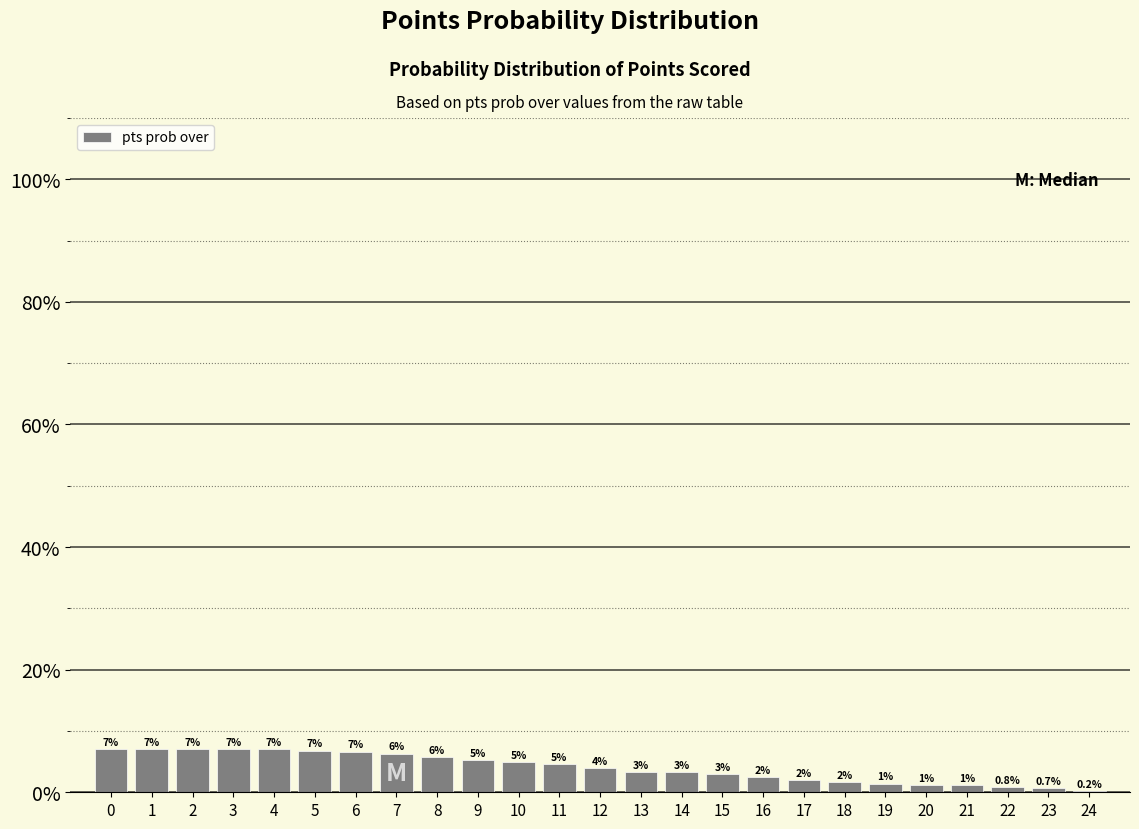

What is the approximate value at 5?

6.8